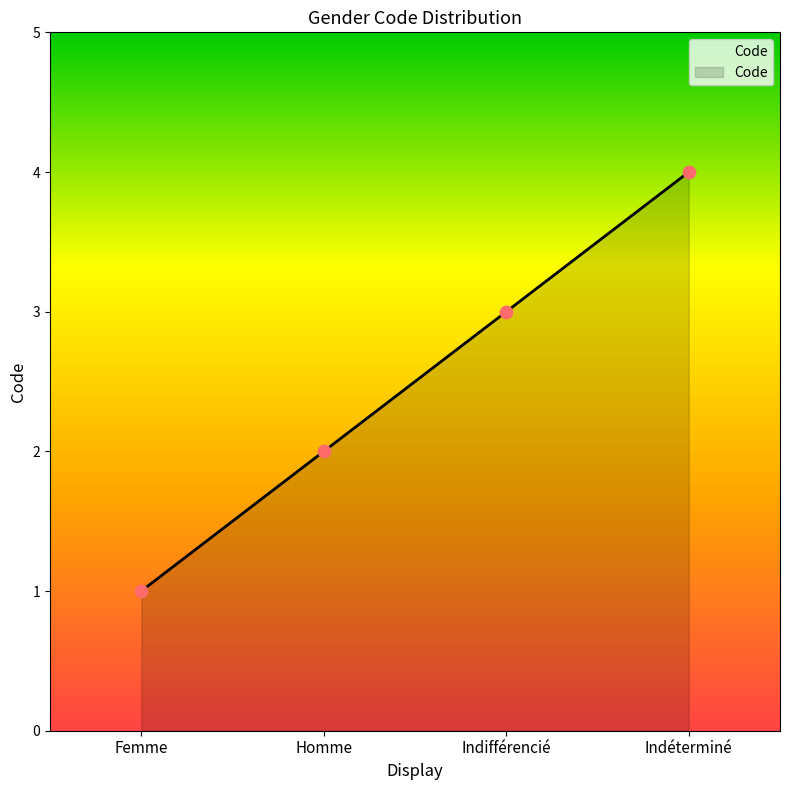

Between Indéterminé and Indifférencié, which is larger?

Indéterminé